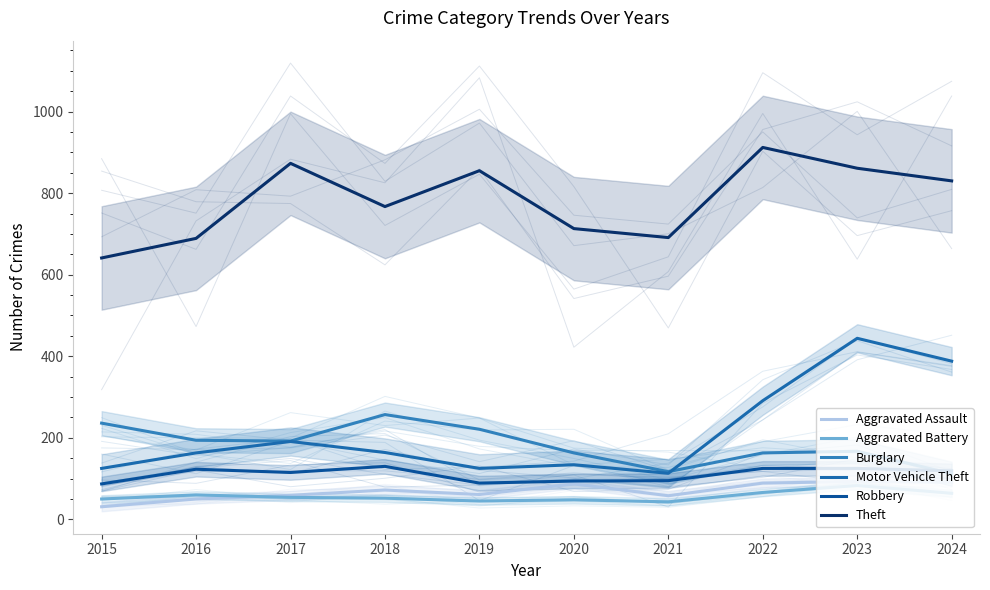

Does the chart display data point markers on the line(s)?

No